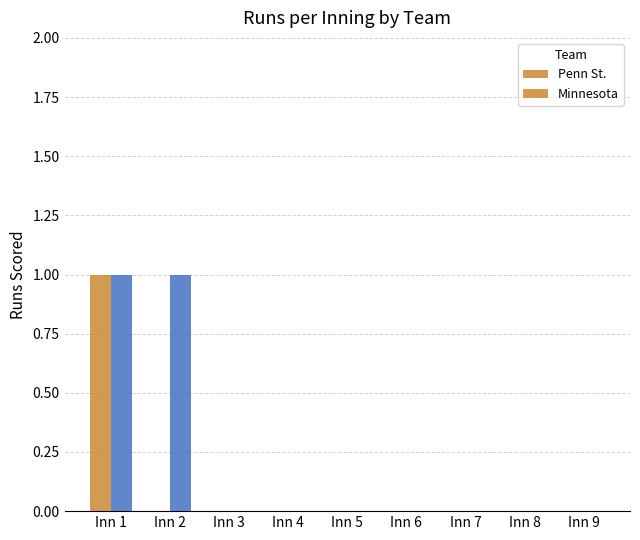

Is it true that Minnesota equals 1 at Inn 7?

False